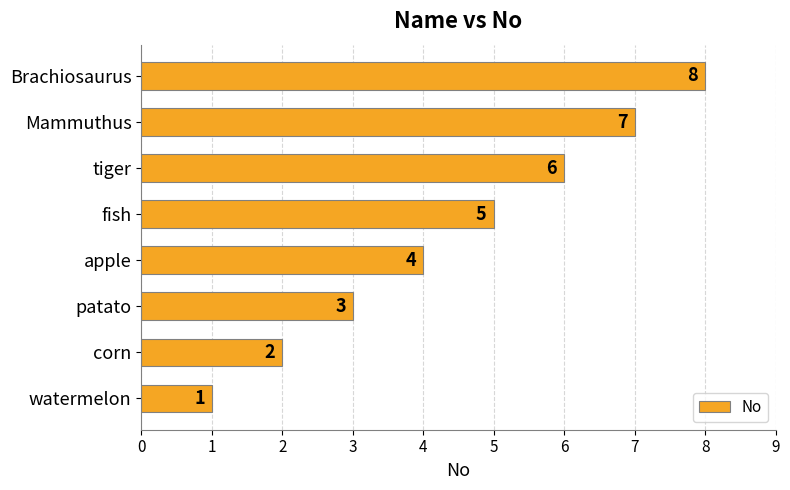

How many values are below 5?

4